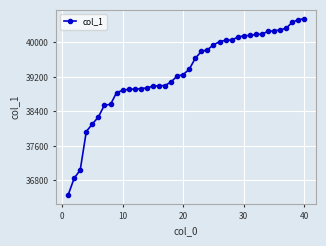

What is the greatest value displayed?

40550